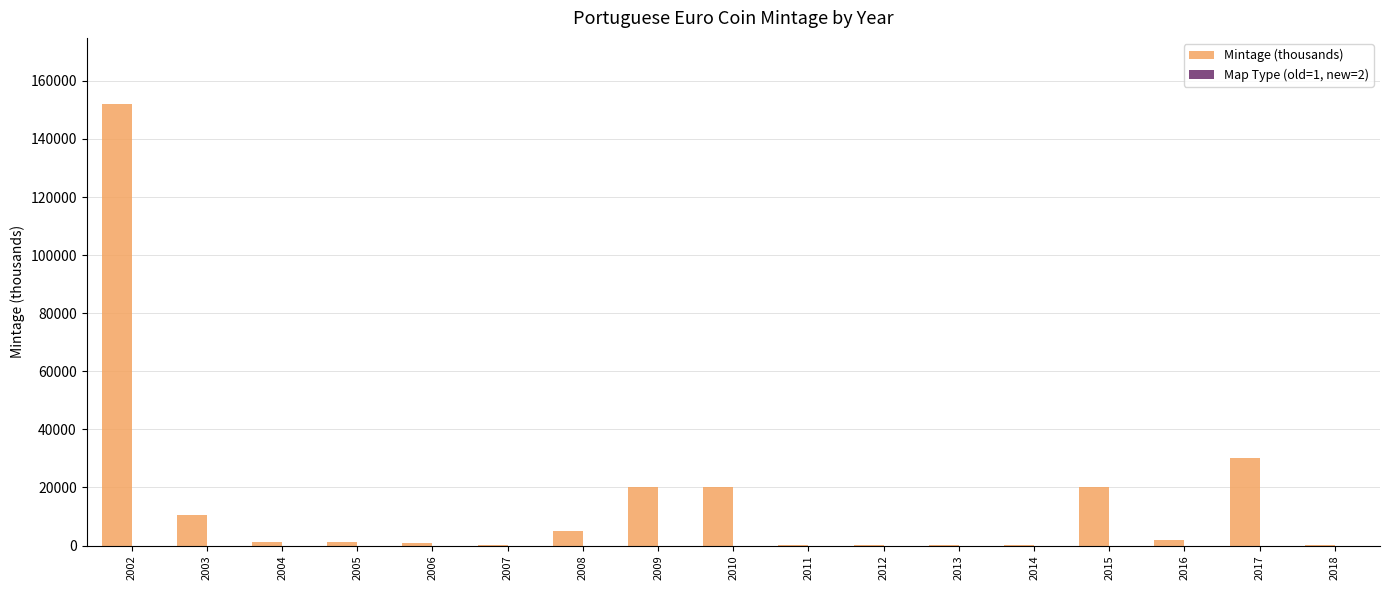

What is the sum of all Mintage (thousands) values?

263045.6